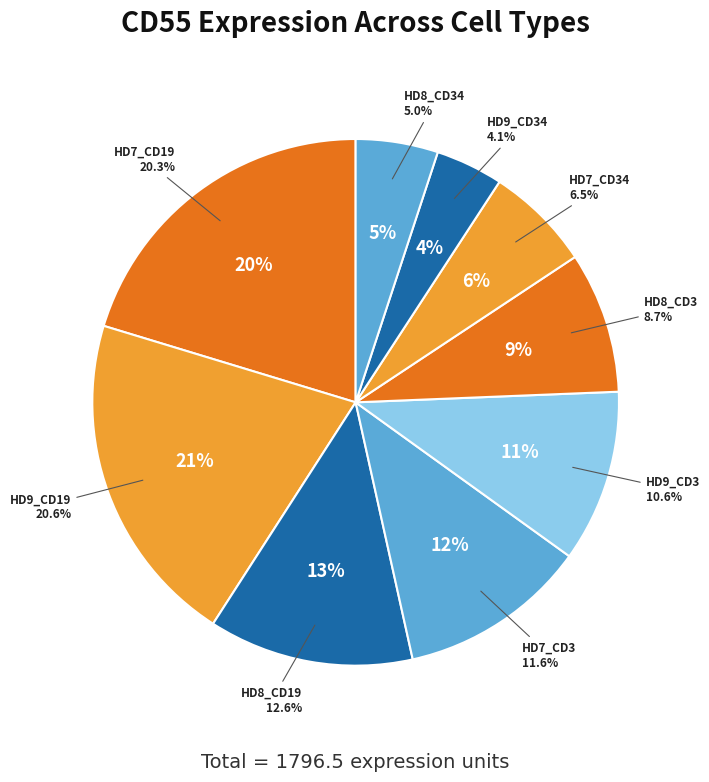

Is it true that HD7_CD34 is 1% of the pie?

False